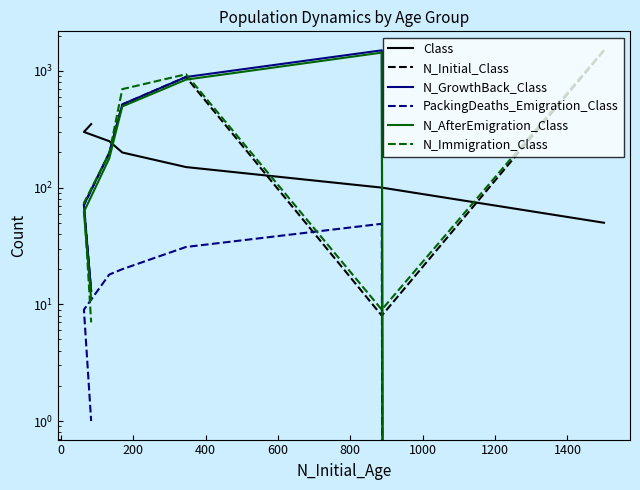

At 200, list the series in order from smallest to largest.

PackingDeaths_Emigration_Class, Class, N_AfterEmigration_Class, N_Initial_Class, N_GrowthBack_Class, N_Immigration_Class